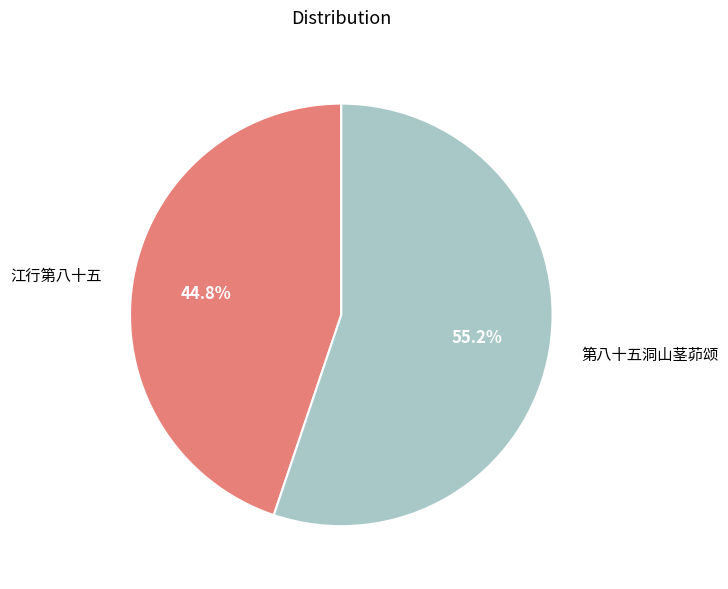

To the nearest percent, what portion does 江行第八十五 represent?

45%